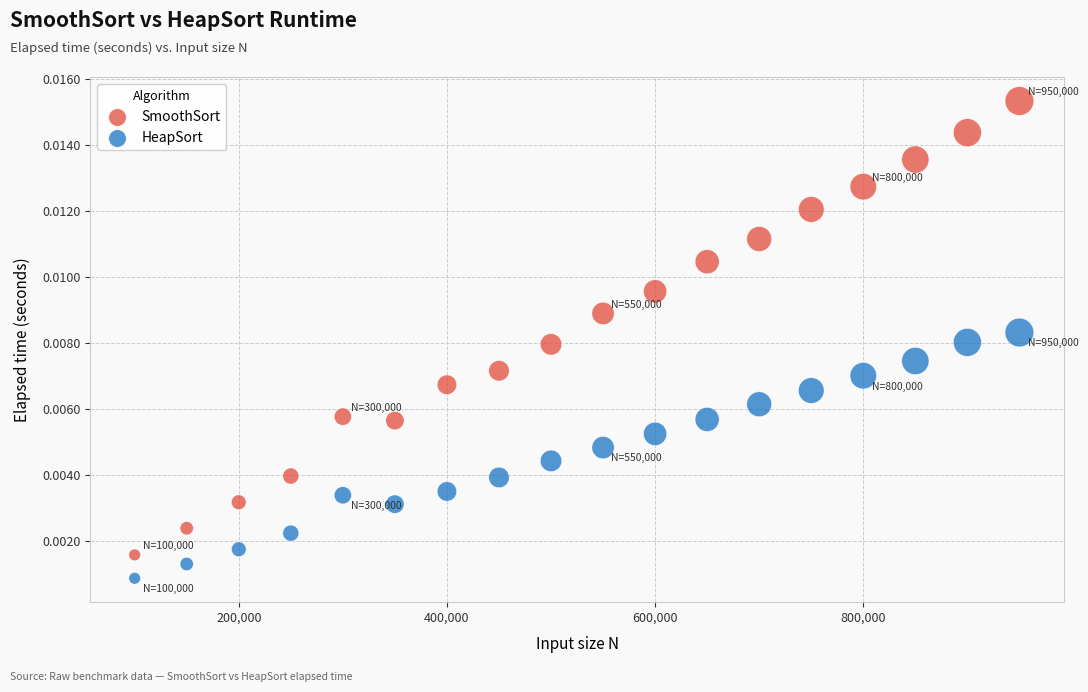

Across all data points, what is the range of X values (max minus min)?

850000.0